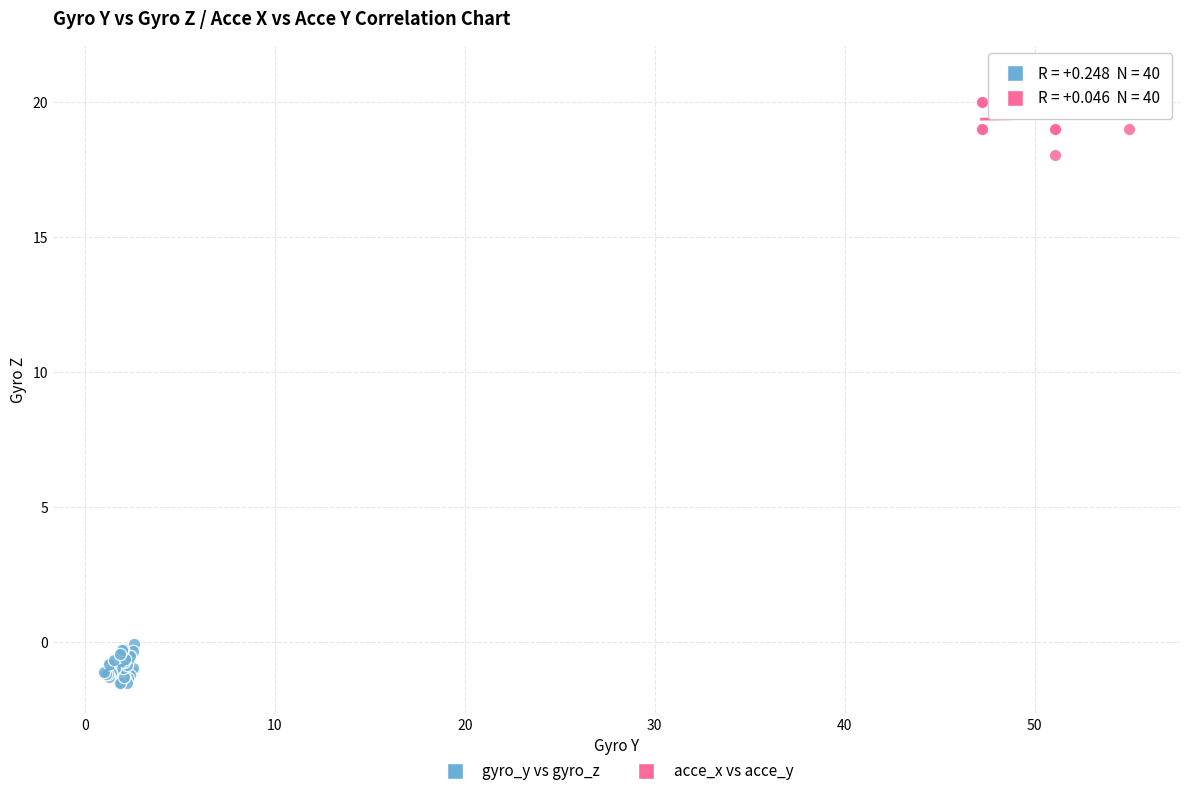

Which series reaches the maximum Y coordinate?

acce_x vs acce_y